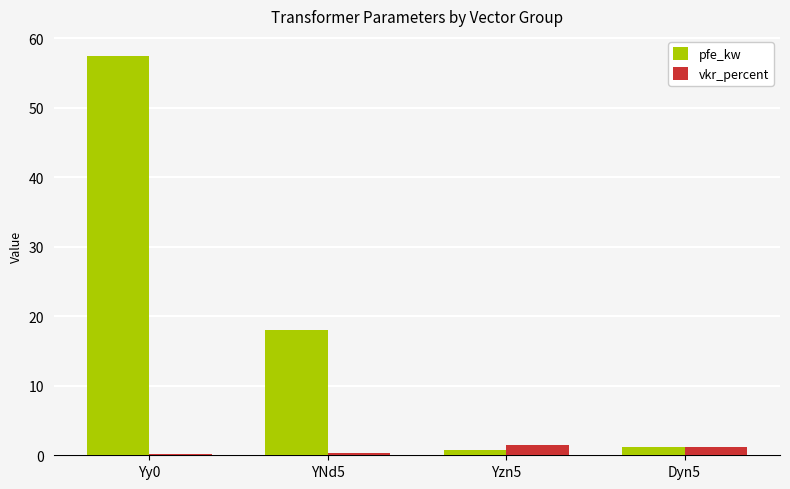

The vkr_percent series shows 1.3 at Dyn5. True or false?

True